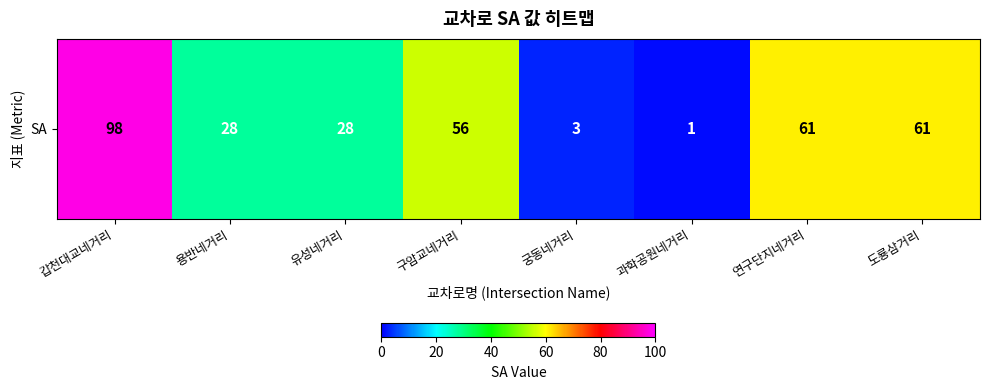

Reading right to left, list all the values displayed in this chart.

도룡삼거리=61	연구단지네거리=61	과학공원네거리=1	궁동네거리=3	구암교네거리=56	유성네거리=28	용반네거리=28	갑천대교네거리=98